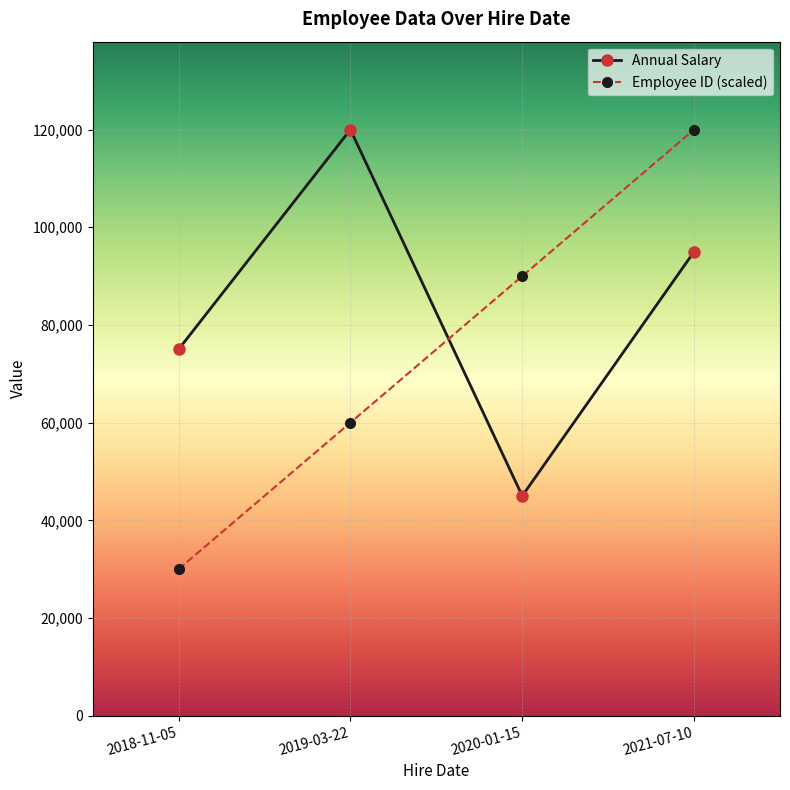

Reading left to right, transcribe all the data shown in this chart.

Annual Salary: 75000	120000	45000	95000
Employee ID (scaled): 30000	60000	90000	120000